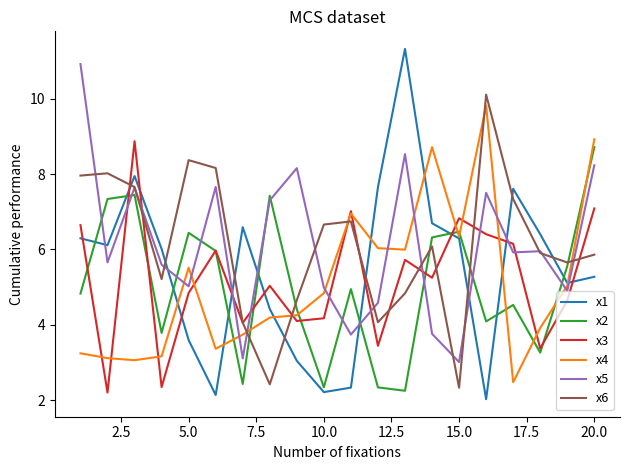

In x4, how many points are higher than both neighbors (excluding endpoints)?

4